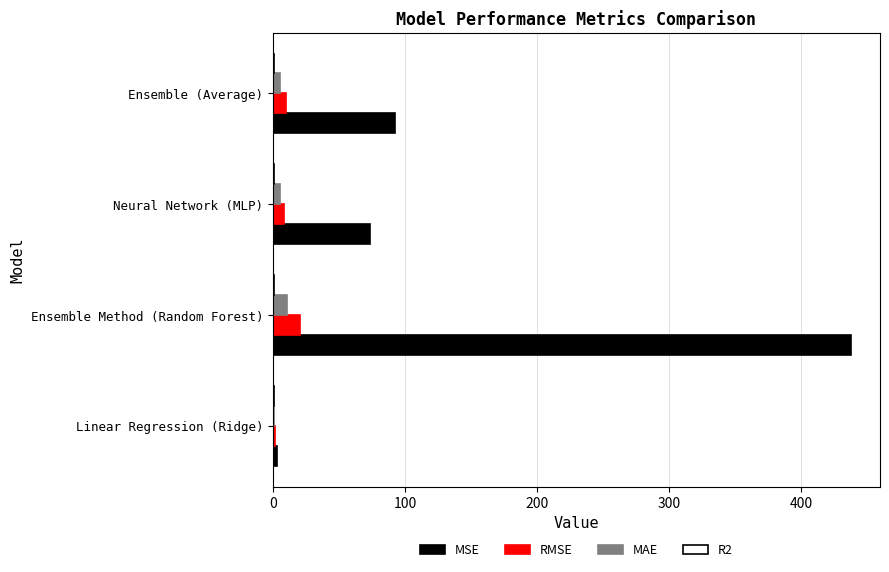

Count the number of data series in this chart.

4